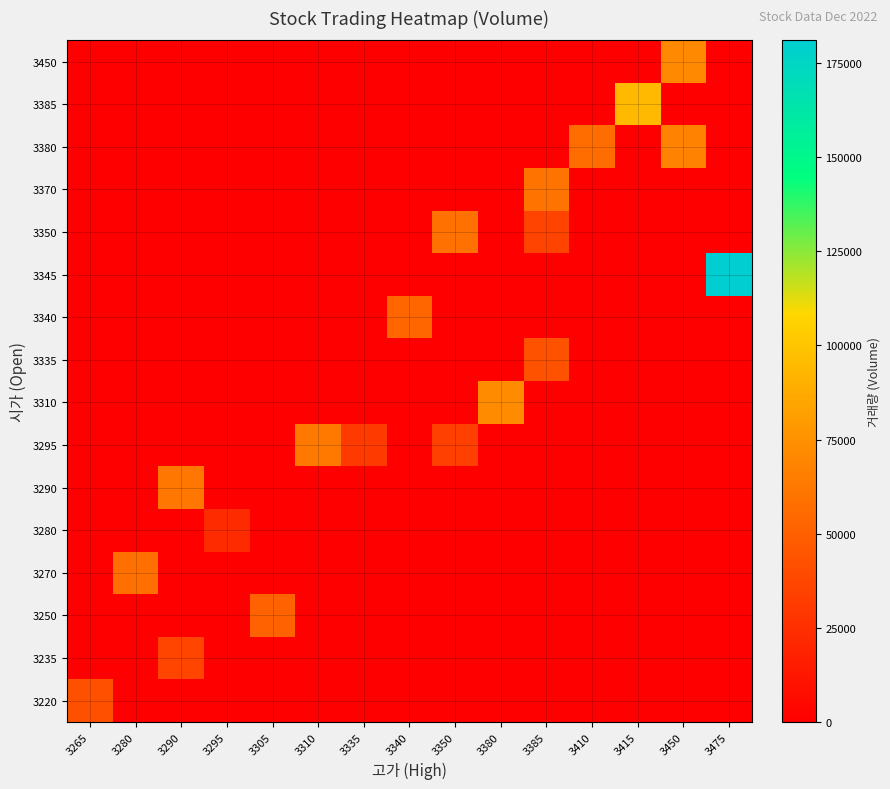

Which label corresponds to the largest value in the chart?

3475